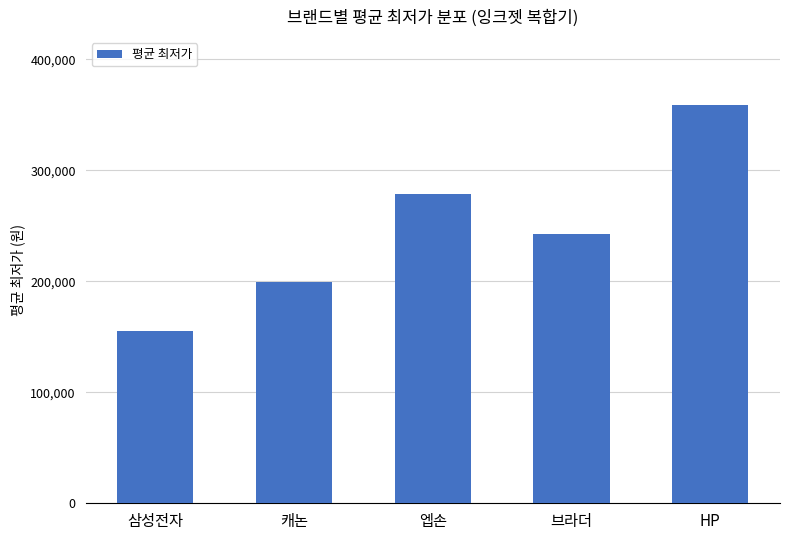

Rank the categories by value from highest to lowest.

HP, 엡손, 브라더, 캐논, 삼성전자